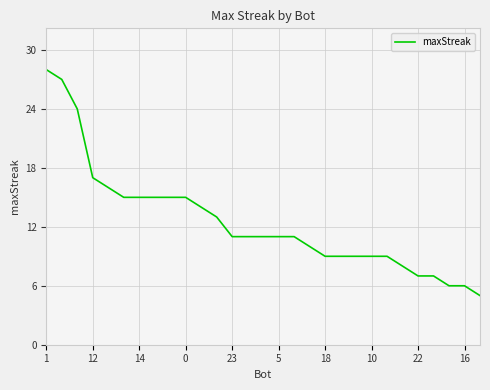

What is the smallest value displayed?

5